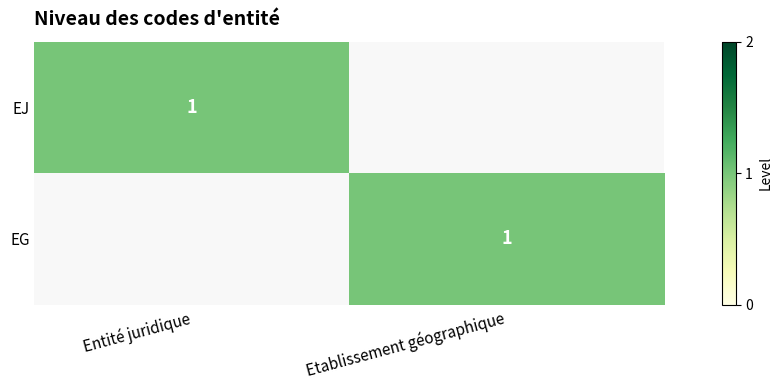

How many distinct data groups are displayed?

2